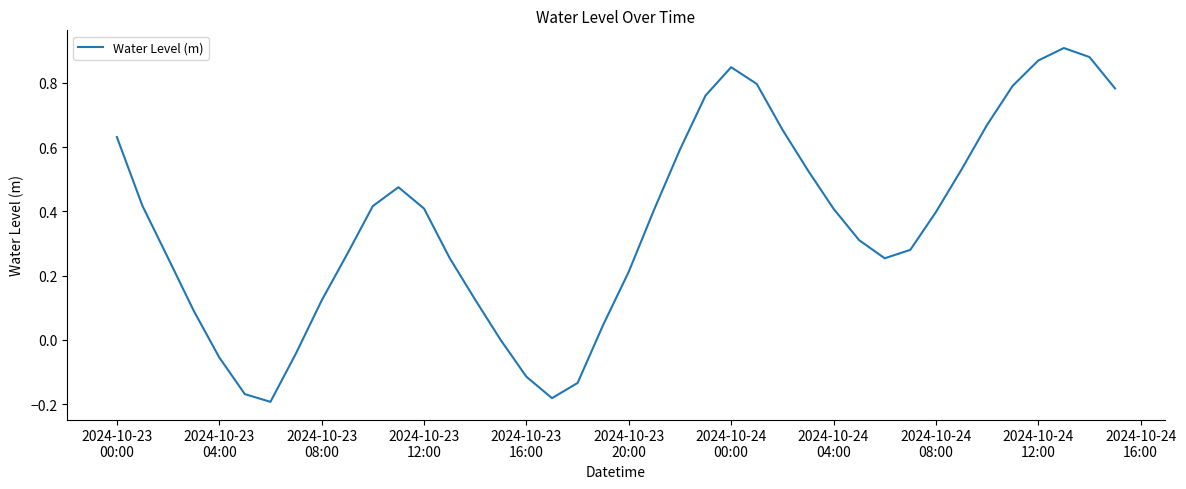

What is the difference between the maximum and minimum values?

1.1